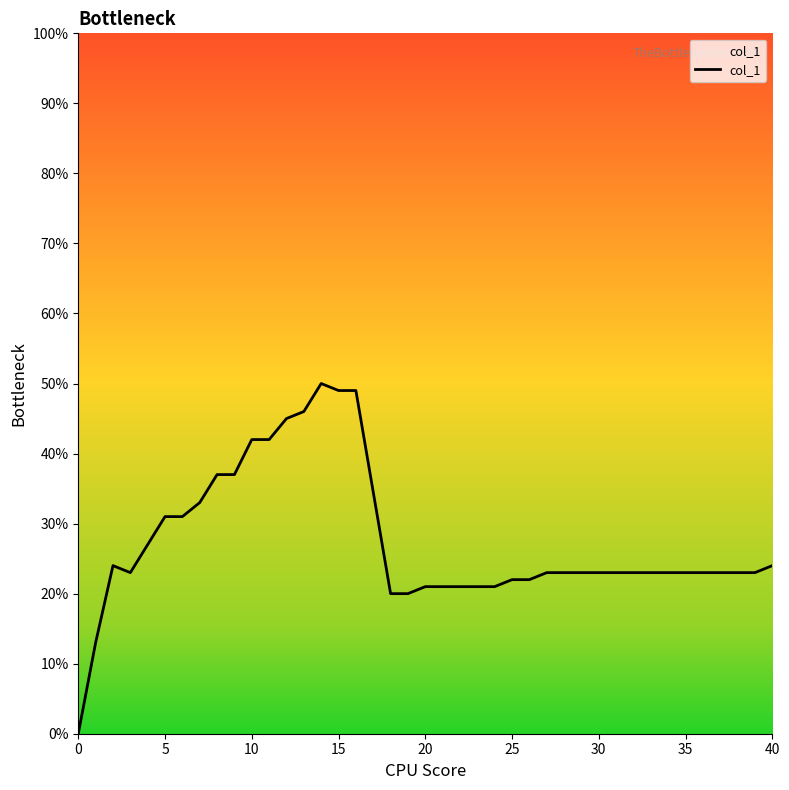

Does the chart have visible grid lines?

No